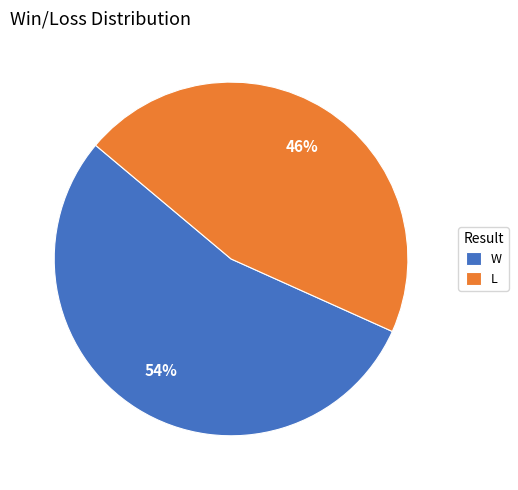

The L slice represents 56% of the pie. True or false?

False